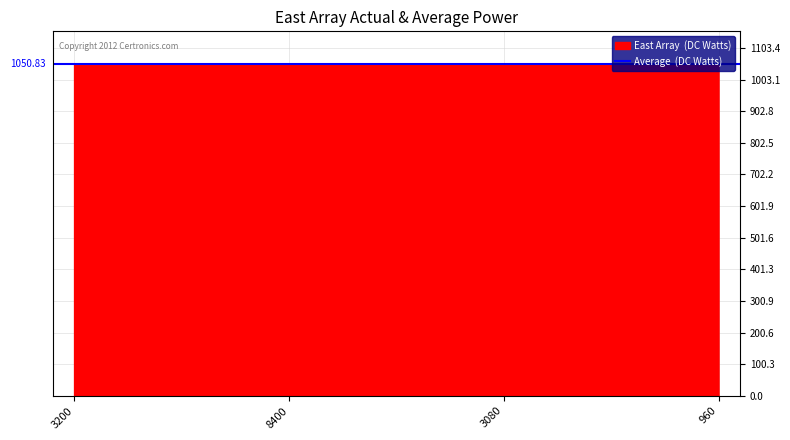

List the labels in order of value, largest first.

960, 3080, 8400, 3200